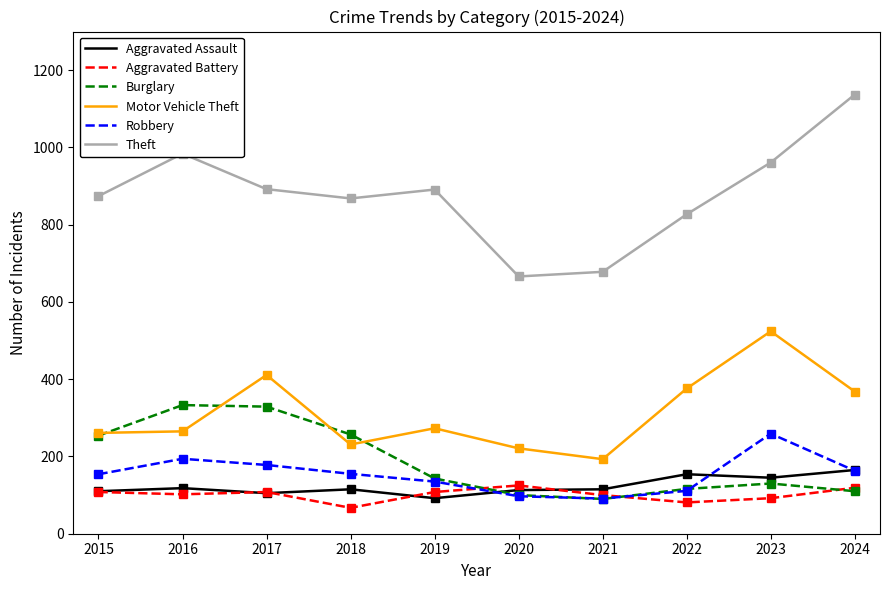

Is this an area chart (filled region under the line)?

No